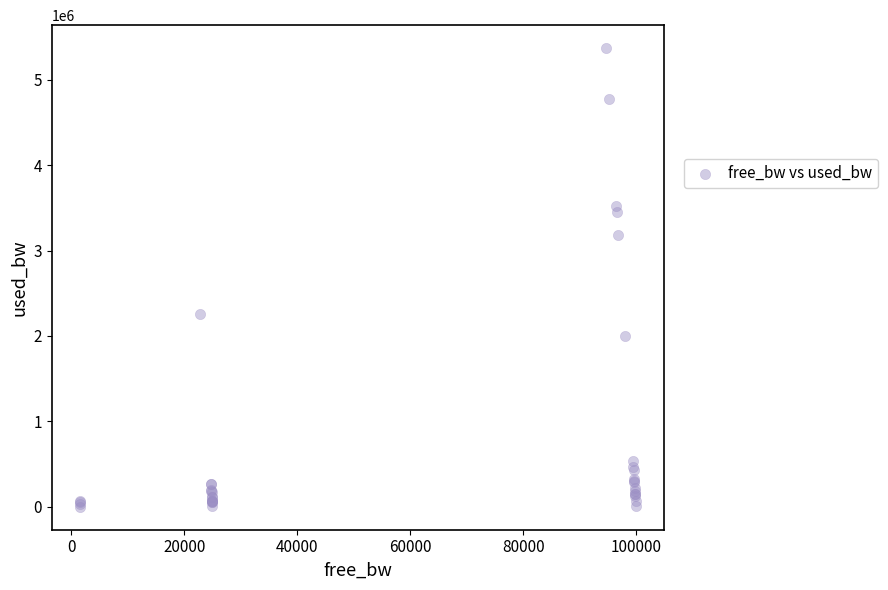

What Y value in the scatter plot is closest to 2684949?

2257438.1